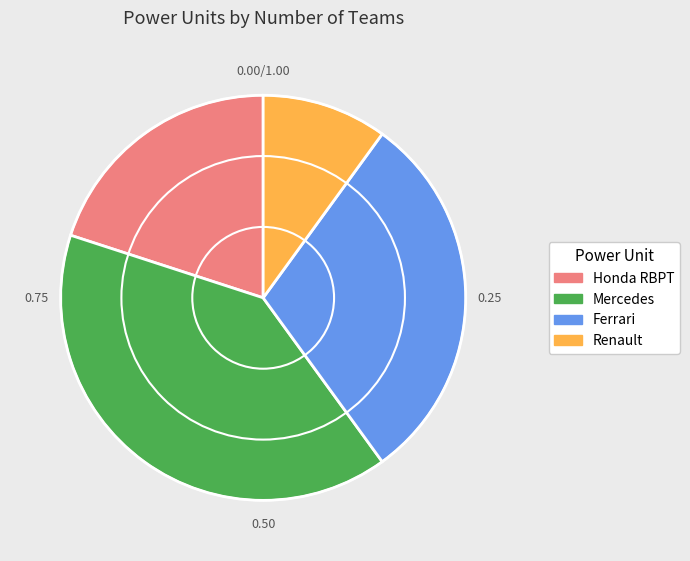

Which has a higher value, Mercedes or Ferrari?

Mercedes